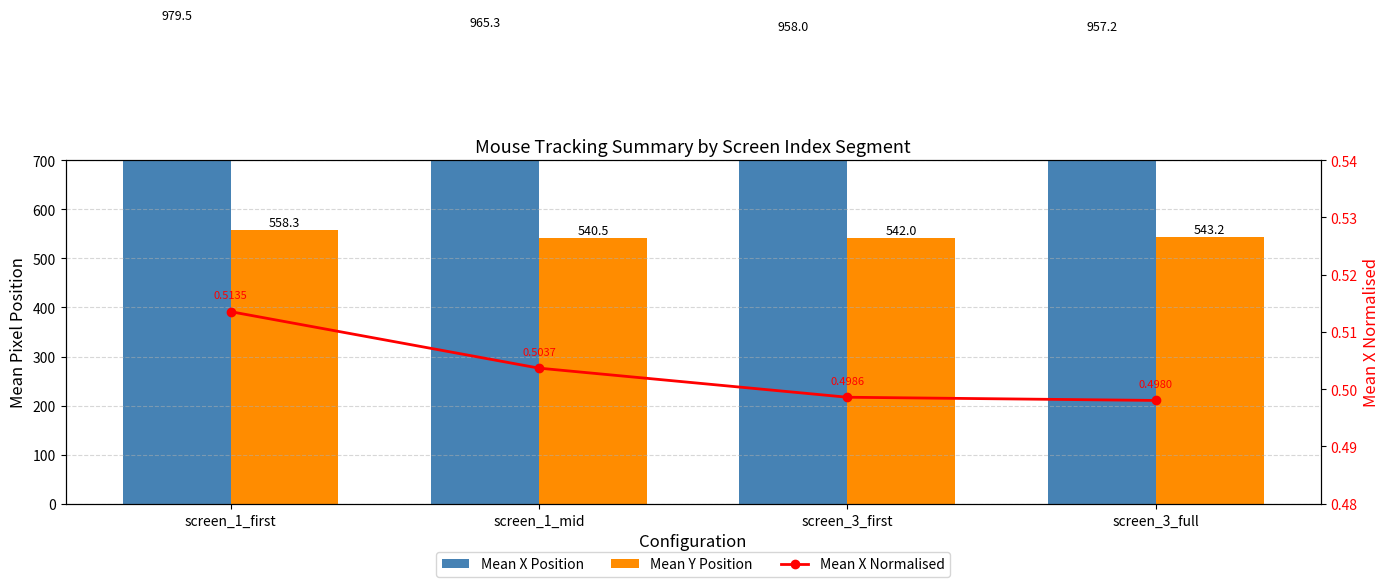

Does the chart contain stacked bars?

No